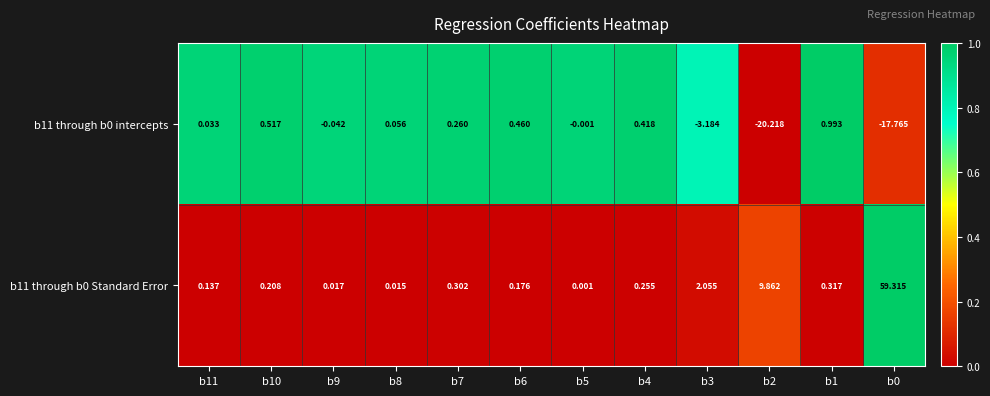

Is the value of b11 through b0 Standard Error at b7 greater than the value of b11 through b0 intercepts at b5?

Yes